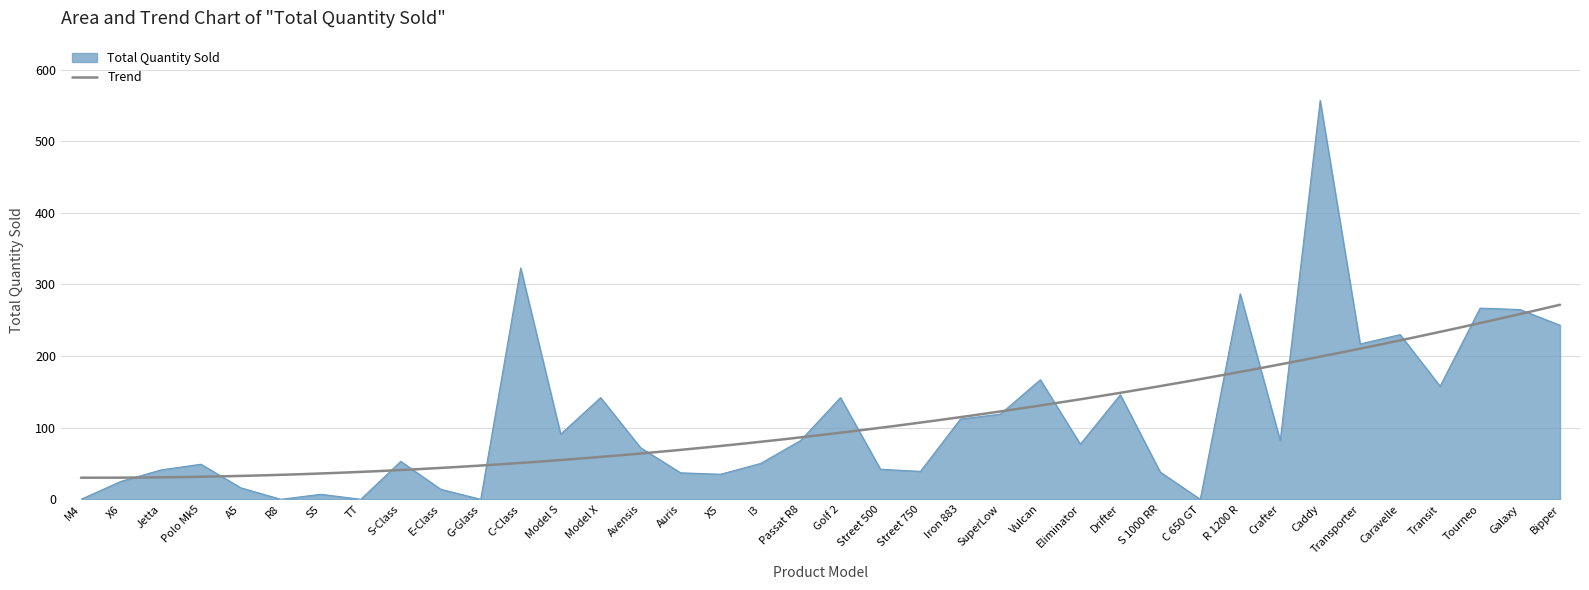

Reading right to left, list all the values displayed in this chart.

243	265	267	158	230	217	557	82	287	0	38	146	77	167	119	112	39	42	142	82	50	35	37	72	142	91	323	0	14	53	0	7	0	16	49	41	25	0